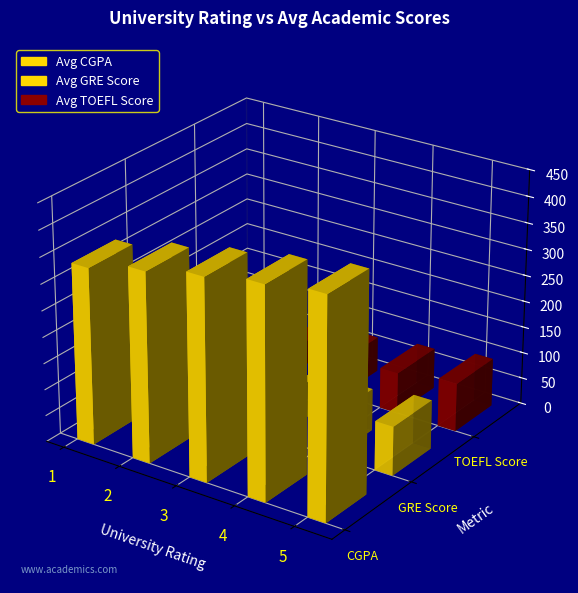

Rank the series by their average value, from highest to lowest.

Avg GRE Score, Avg TOEFL Score, Avg CGPA